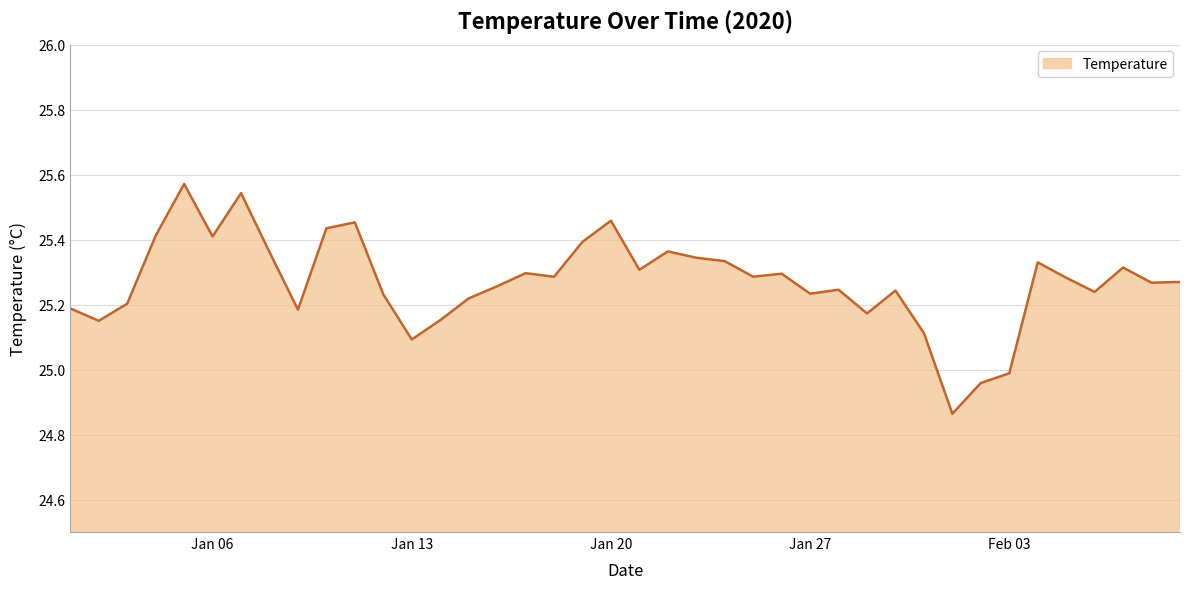

Does the chart display data point markers on the line(s)?

No